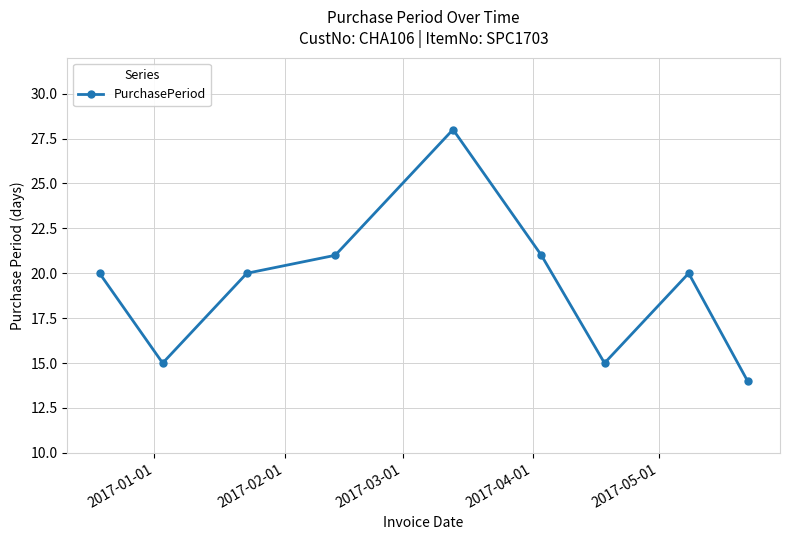

What is the value of the 7th point from the left?

15